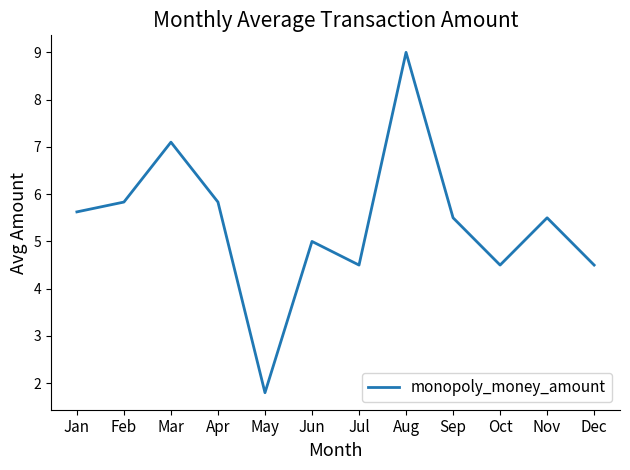

Reading left to right, transcribe all the data shown in this chart.

Jan=5.6	Feb=5.8	Mar=7.1	Apr=5.8	May=1.8	Jun=5.0	Jul=4.5	Aug=9.0	Sep=5.5	Oct=4.5	Nov=5.5	Dec=4.5